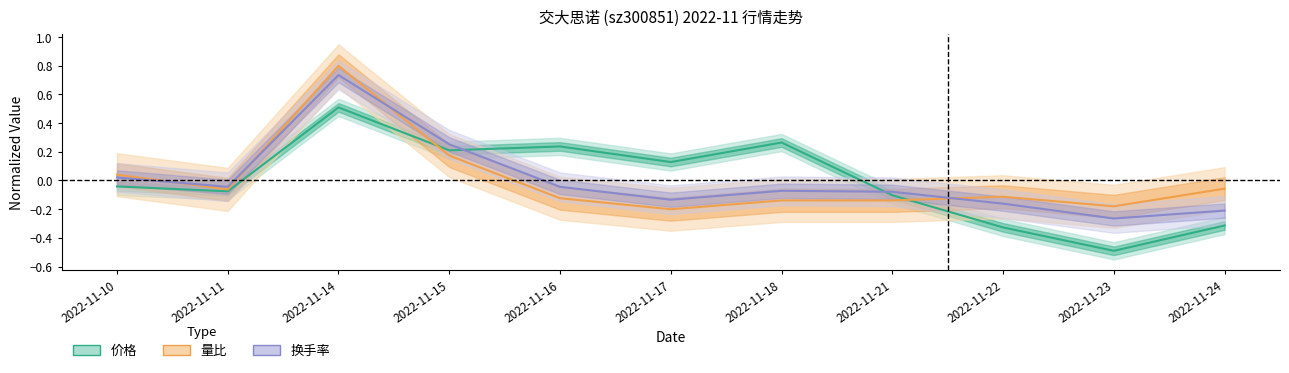

What are all the series names shown in the legend?

价格, 量比, 换手率